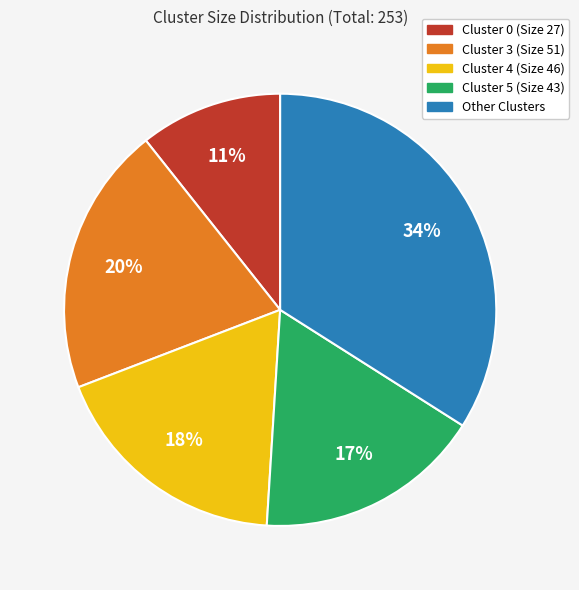

To the nearest percent, what is the average slice percentage?

20%